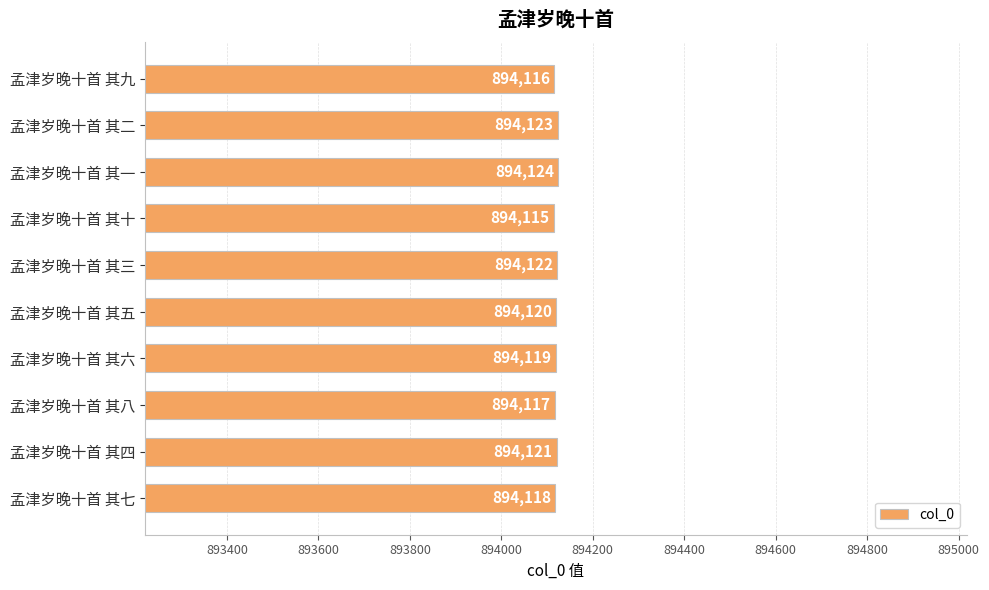

Between 孟津岁晚十首 其四 and 孟津岁晚十首 其二, which is larger?

孟津岁晚十首 其二